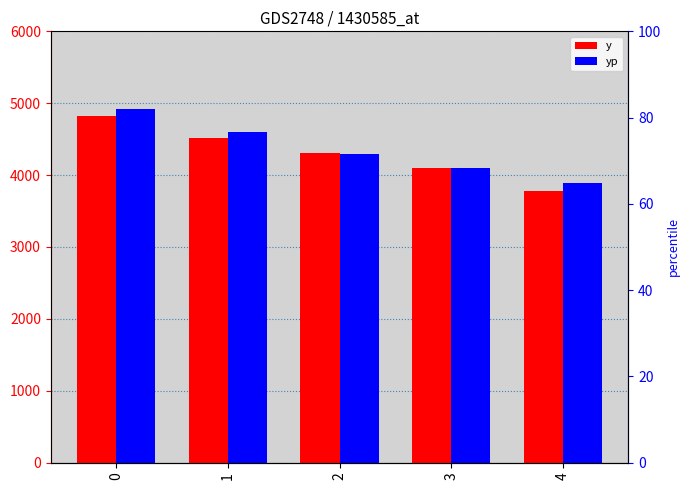

At how many categories does at least one series exceed 4476?

2